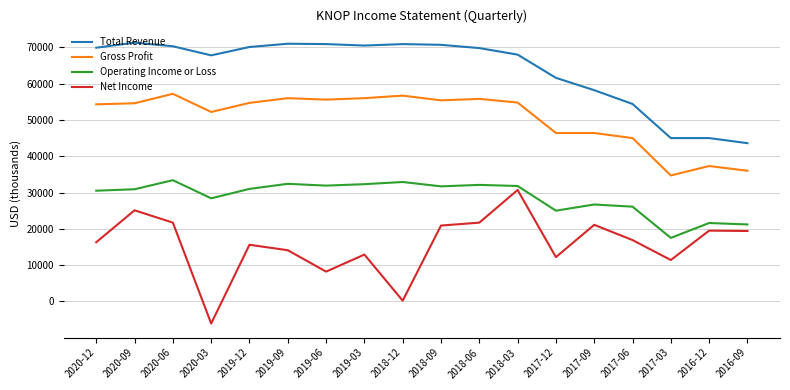

At 2017-12, list the series in order from smallest to largest.

Net Income, Operating Income or Loss, Gross Profit, Total Revenue